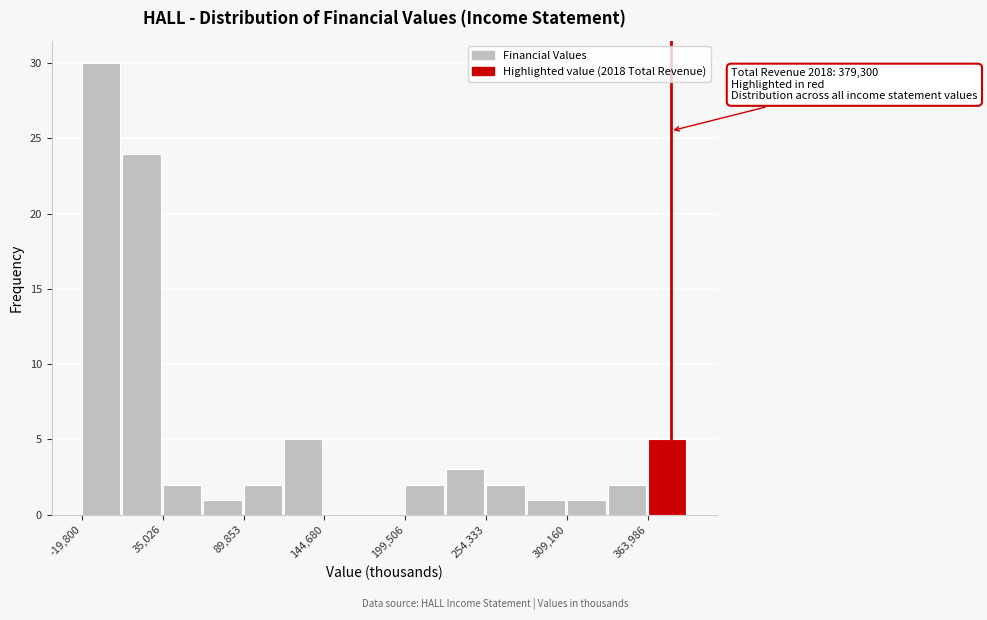

Read against the x-axis, roughly where is the centre of the tallest bar?

-10000